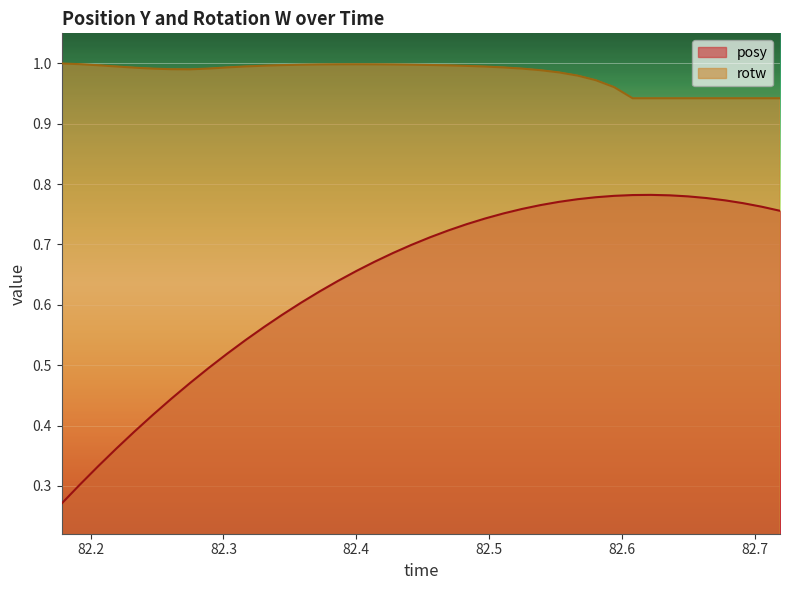

True or false: posy and rotw cross at least once.

False